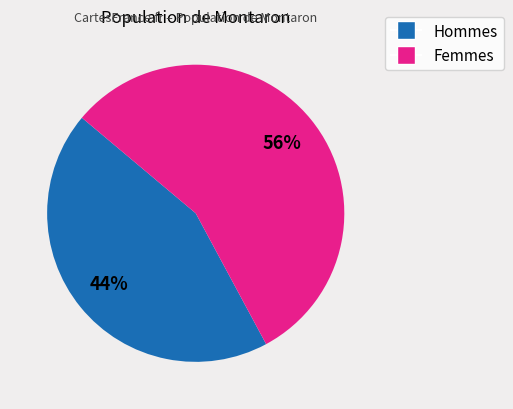

Does any single category account for the majority?

Yes